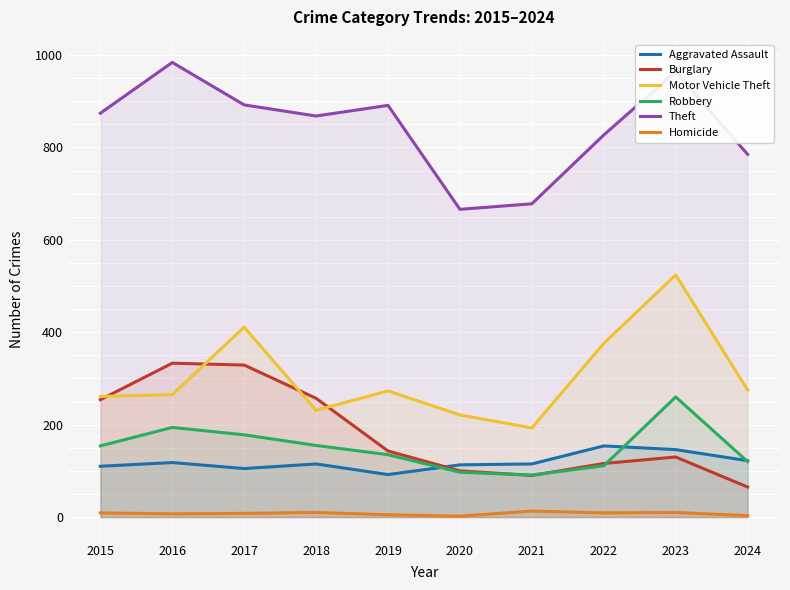

True or false: Motor Vehicle Theft and Burglary intersect in this chart.

True